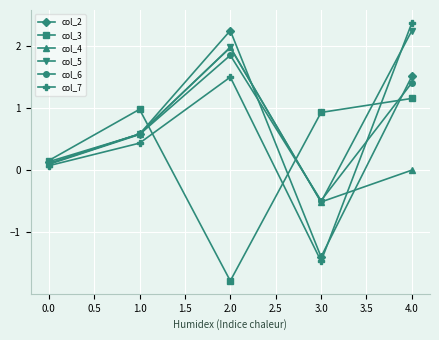

At which category is the sum across all series the highest?

4.0